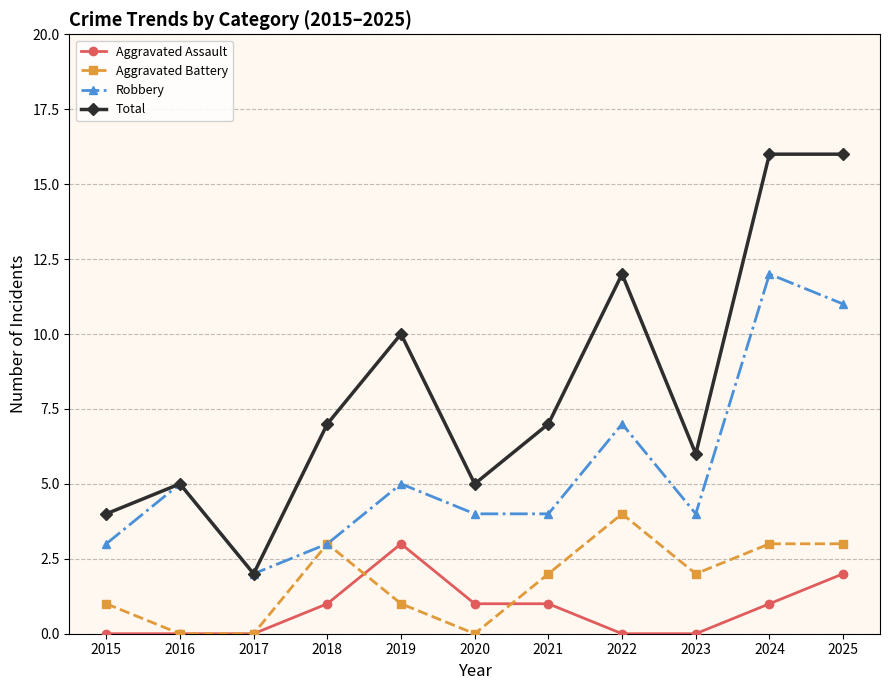

What is the sum of all Robbery values?

60